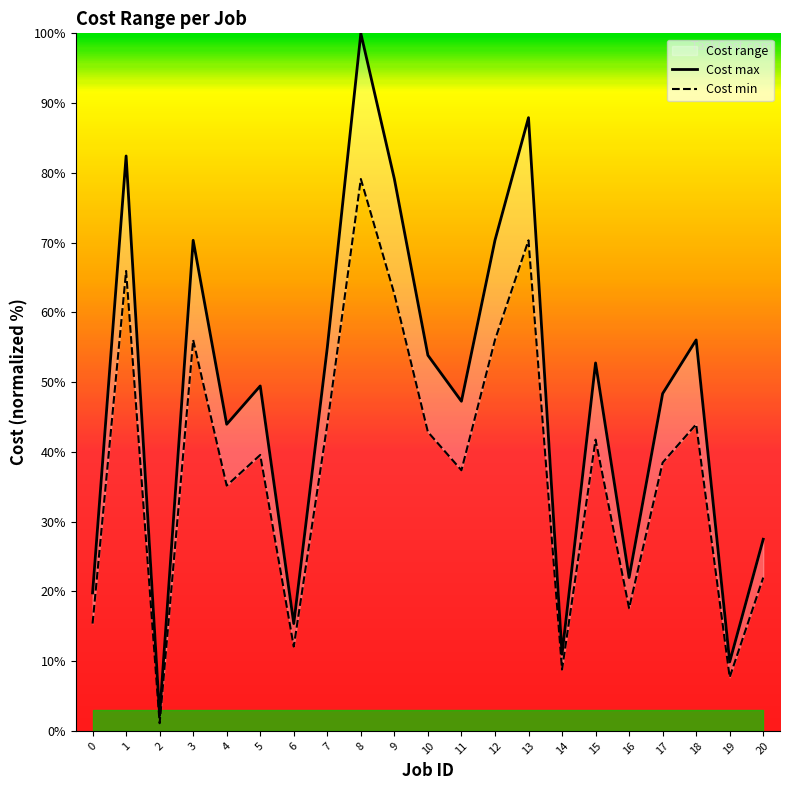

True or false: Cost max has a value of 9.9 at 19.

True